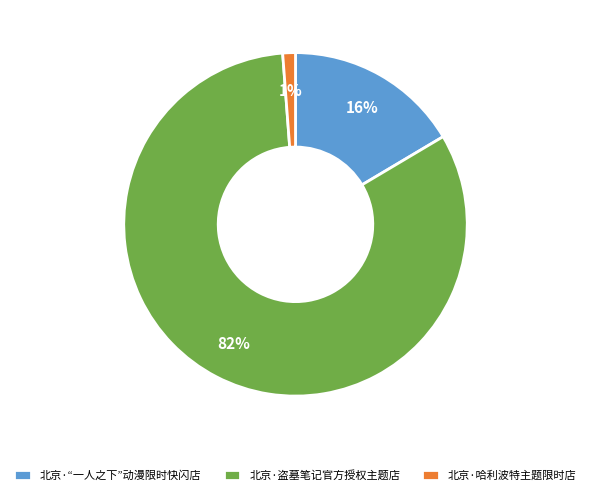

Which has a higher value, 北京·哈利波特主题限时店 or 北京·盗墓笔记官方授权主题店?

北京·盗墓笔记官方授权主题店